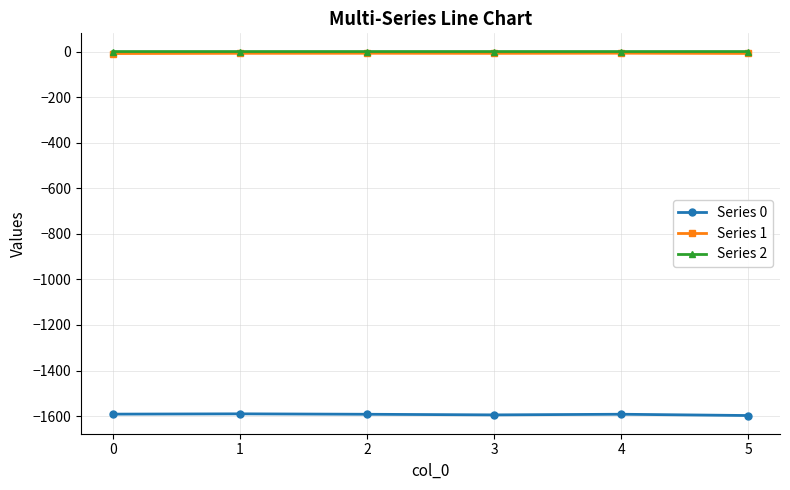

True or false: Series 0 has more than 2 interior local peaks.

False